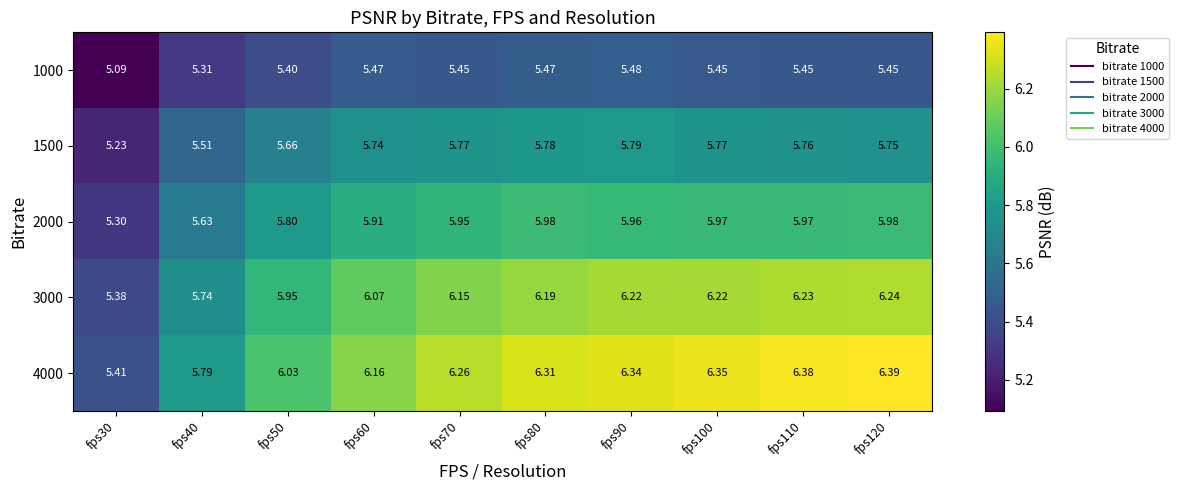

Is the value of 1500 at fps120 greater than the value of 2000 at fps120?

No